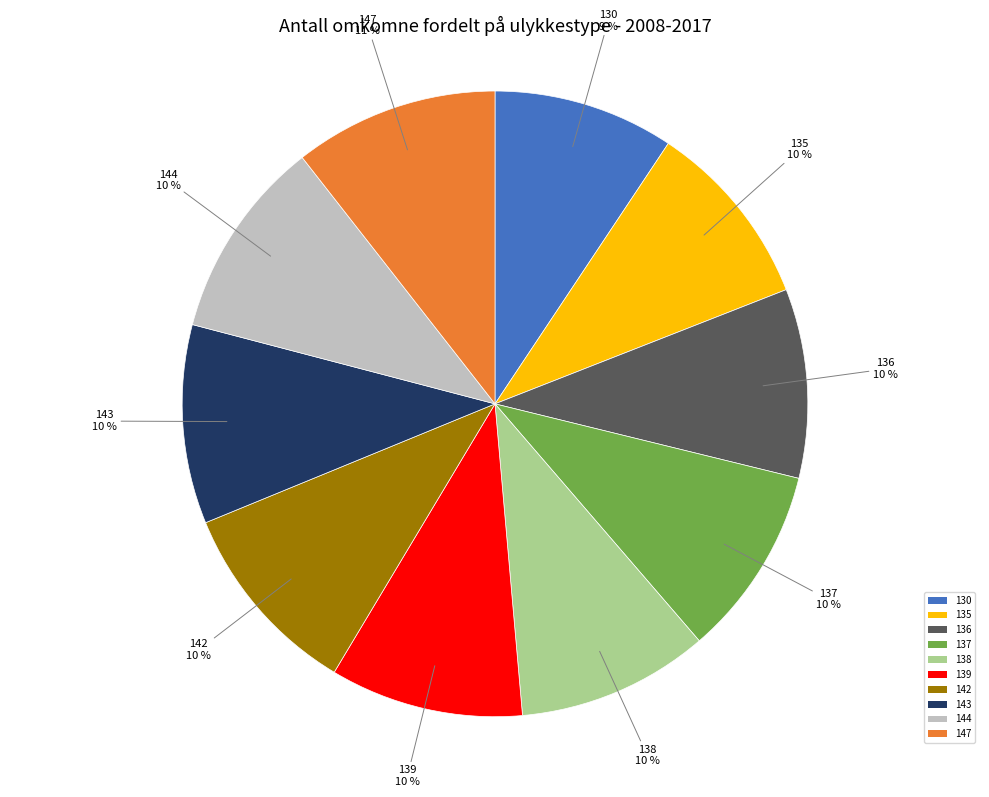

What percentage is the 143 slice, to the nearest percent?

10%